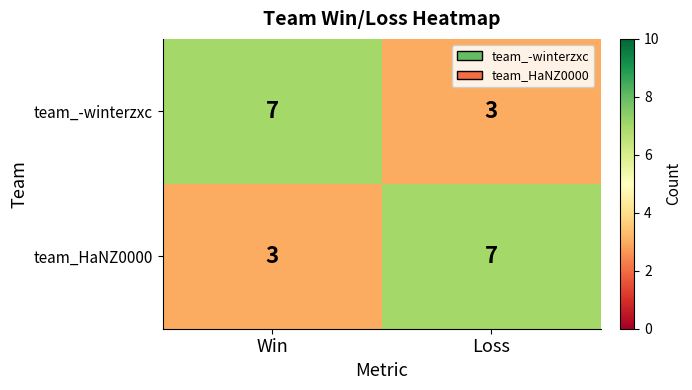

Reading left to right, list all the values displayed in this chart.

team_-winterzxc: 7	3
team_HaNZ0000: 3	7